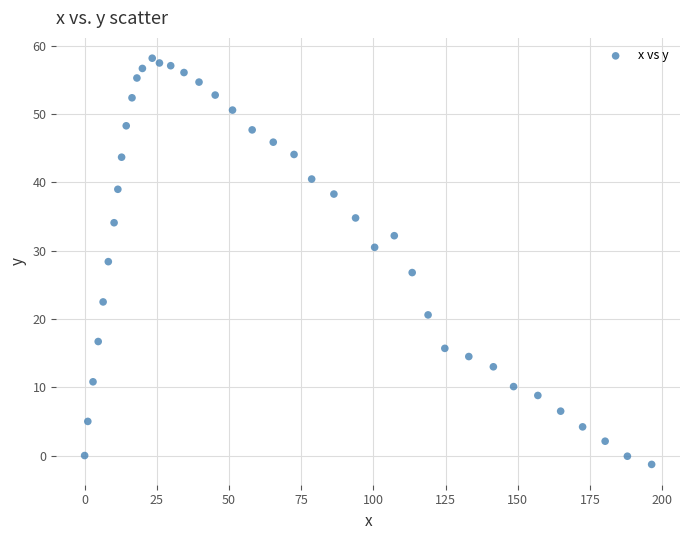

What is the range of Y values (max minus min)?

59.5